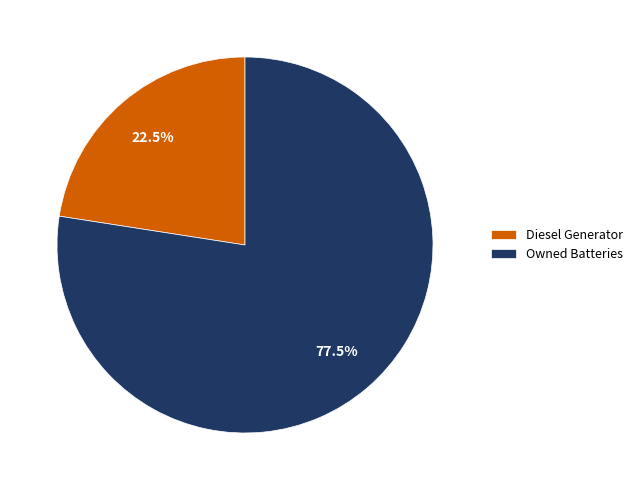

Which has a higher value, Owned Batteries or Diesel Generator?

Owned Batteries